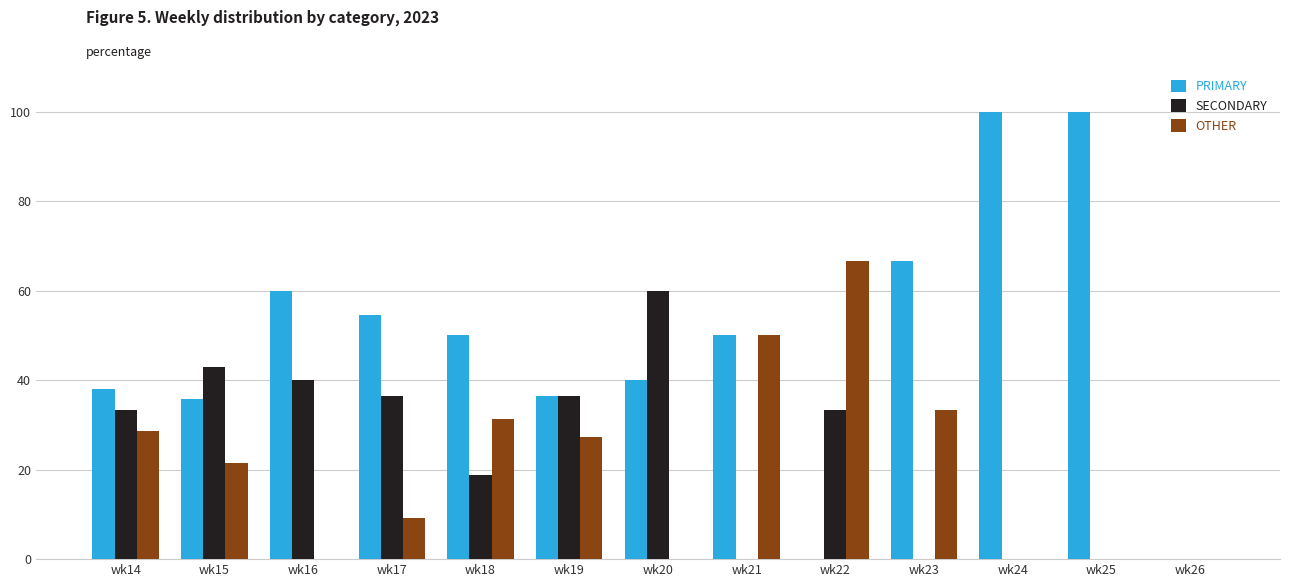

Count the number of data series in this chart.

3